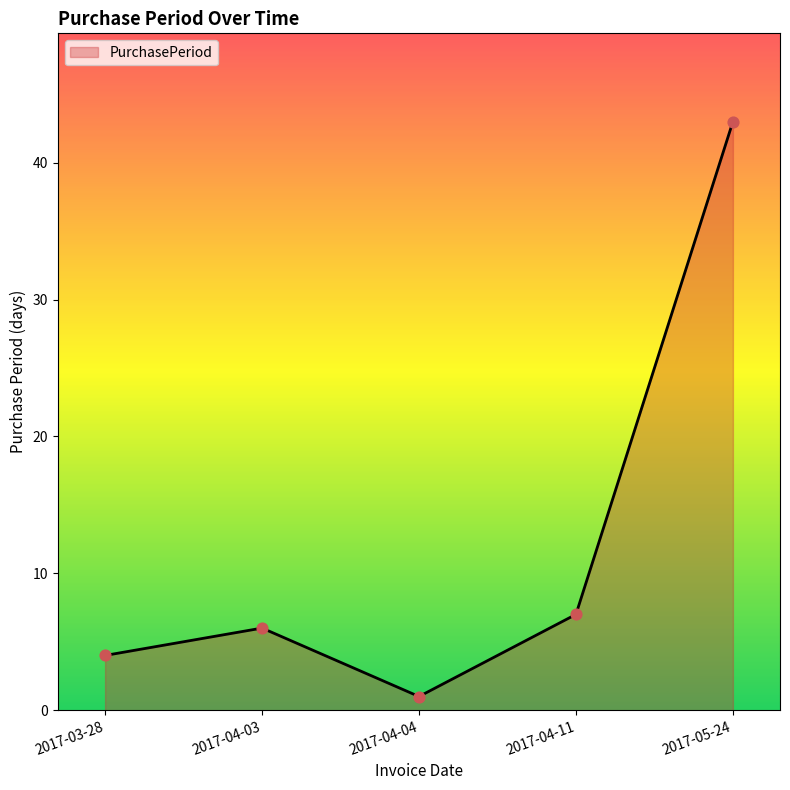

Which has a higher value, 2017-03-28 or 2017-04-04?

2017-03-28